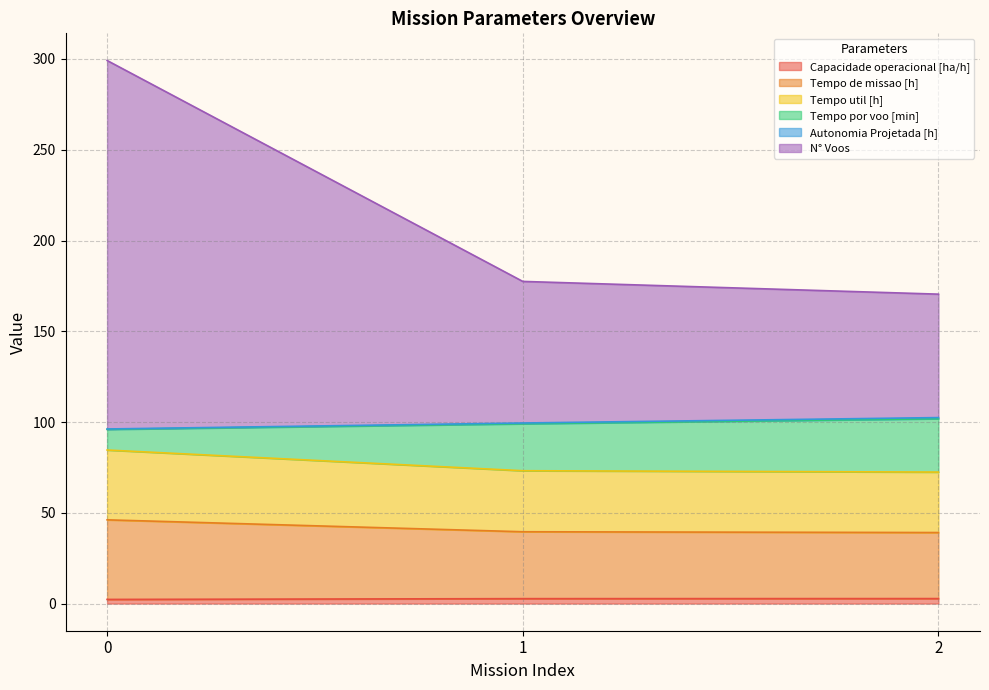

What is the greatest value displayed?

299.2